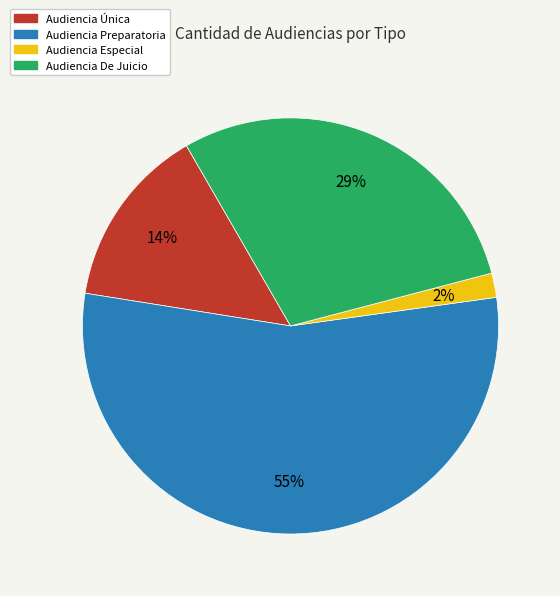

To the nearest percent, what is the combined percentage of Audiencia Única and Audiencia De Juicio?

43%